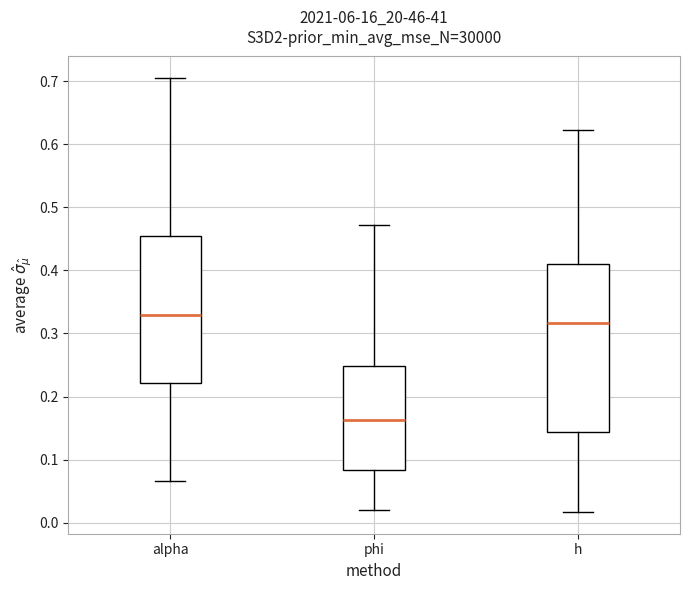

Comparing the boxes themselves (not the whiskers), which one is the tallest?

h